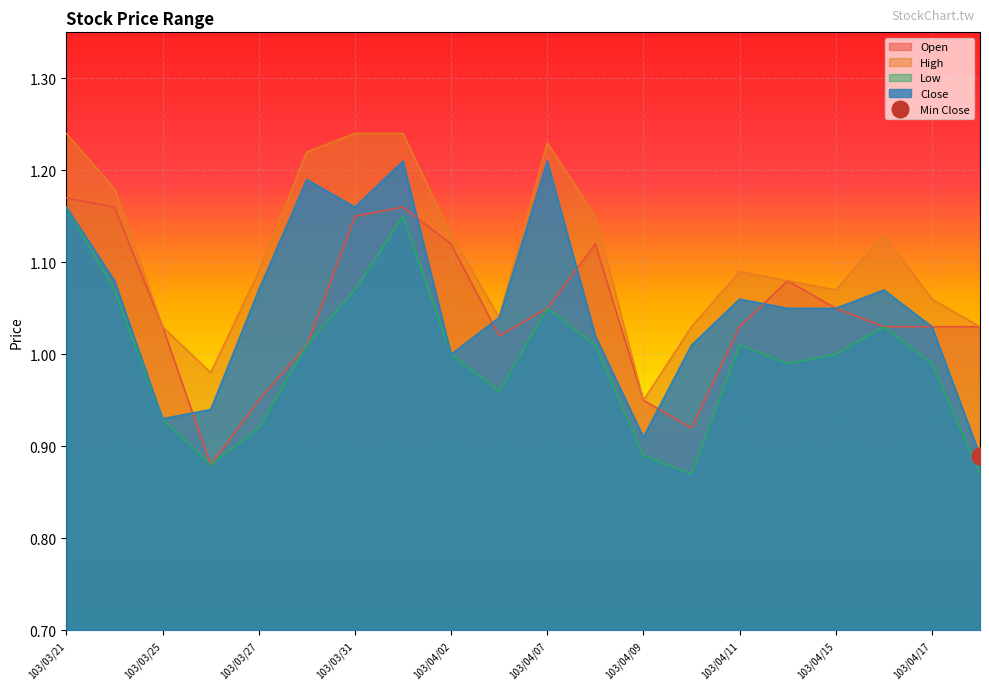

What is the value of the High point at the 15th from the left?

1.1